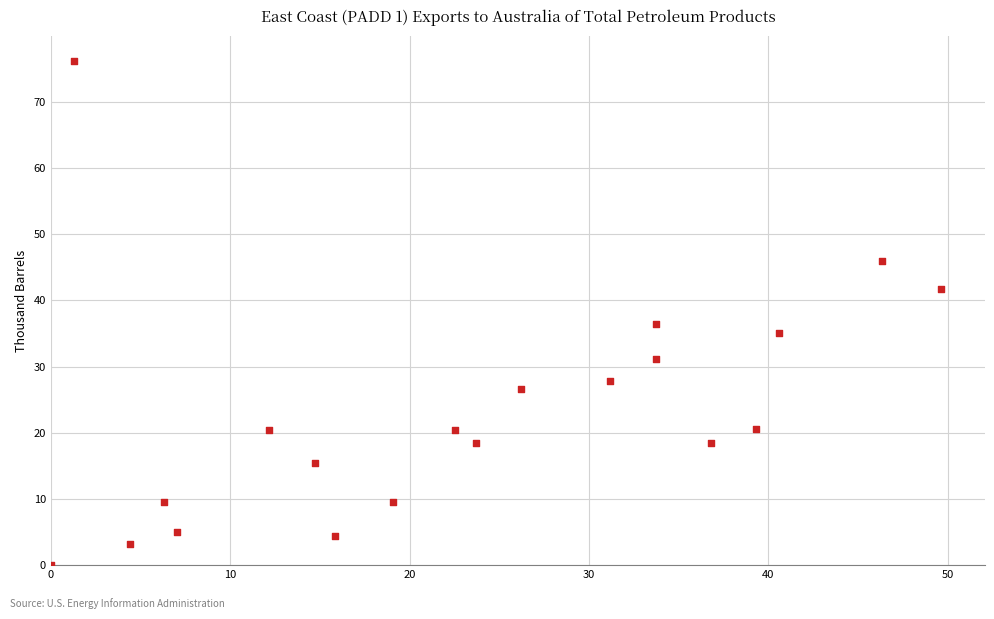

What is the range of Y values (max minus min)?

76.1